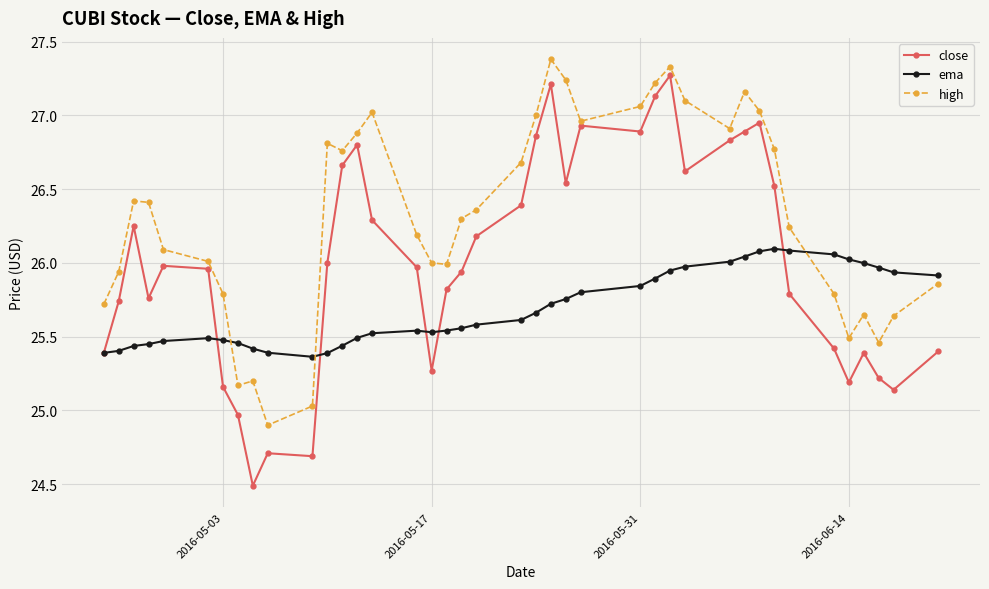

True or false: high has more than 0 points higher than both neighbors.

True